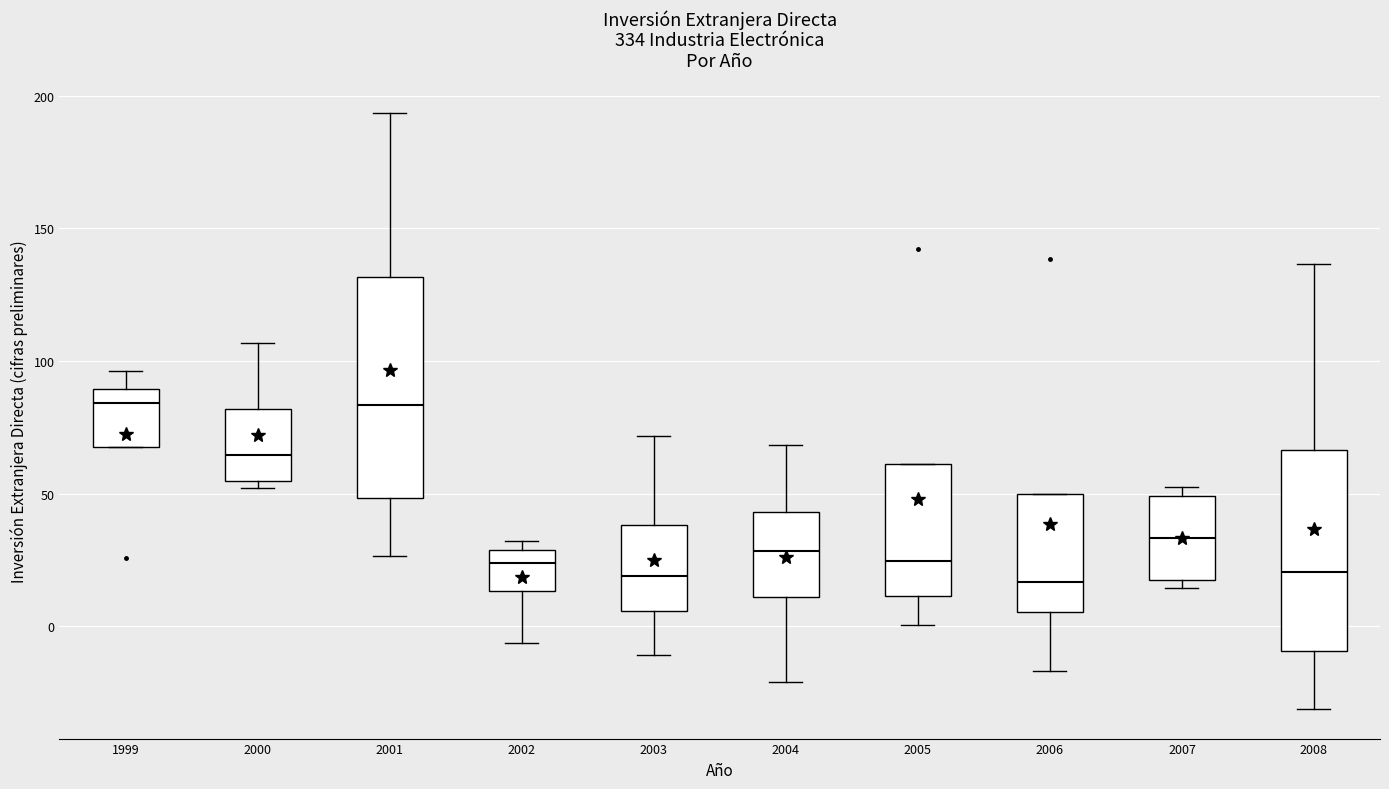

Reading left to right, read every box against the y-axis: the position of its median line, the range the box covers, and the ends of its whiskers. The values are not printed on the chart, so give them approximately, as read against the axis.

1999: median 85, box 65 to 90, whiskers 65 to 95
2000: median 65, box 55 to 80, whiskers 50 to 105
2001: median 85, box 50 to 130, whiskers 25 to 195
2002: median 25, box 15 to 30, whiskers -5 to 30 (just above the box's upper edge)
2003: median 20, box 5 to 40, whiskers -10 to 70
2004: median 30, box 10 to 45, whiskers -20 to 70
2005: median 25, box 10 to 60, whiskers 0 to 60
2006: median 15, box 5 to 50, whiskers -15 to 50
2007: median 35, box 20 to 50, whiskers 15 to 55
2008: median 20, box -10 to 65, whiskers -30 to 135